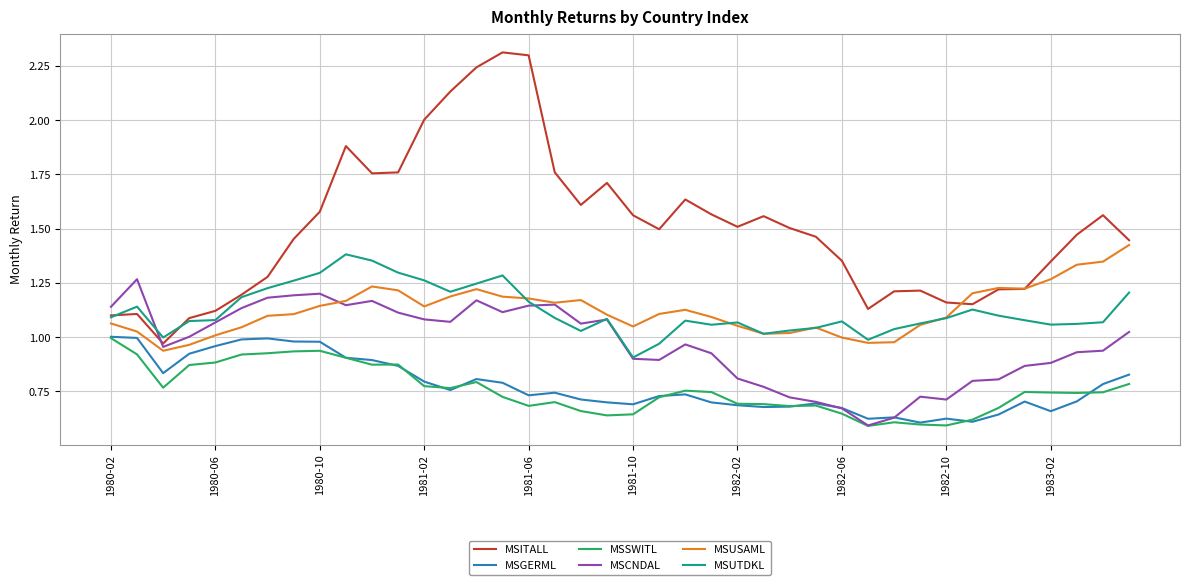

True or false: MSUSAML and MSSWITL intersect in this chart.

False